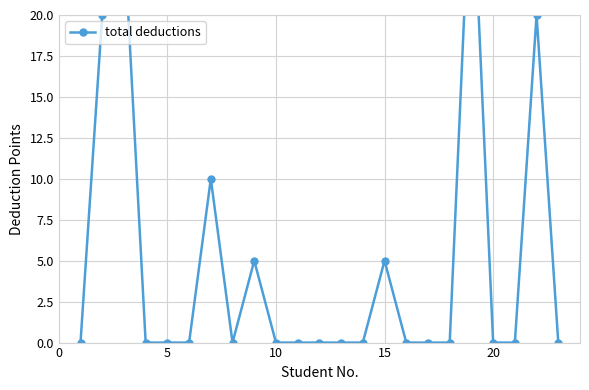

How many values are between 0 and 5?

18